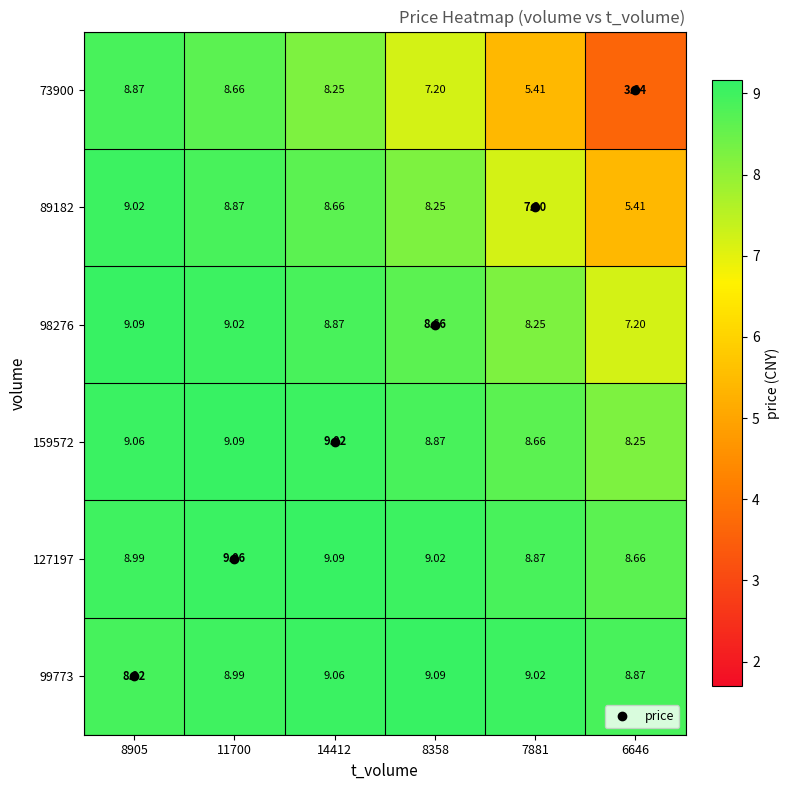

Is the value of 99773 at 7881 greater than the value of 98276 at 6646?

Yes